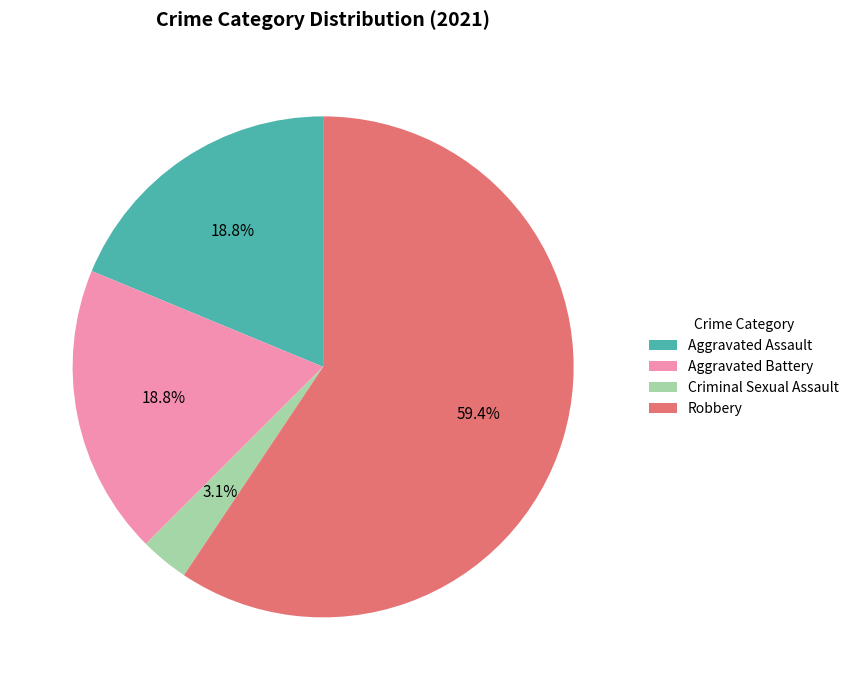

To the nearest percent, what is the difference between the Aggravated Battery and Robbery slice percentages?

41%